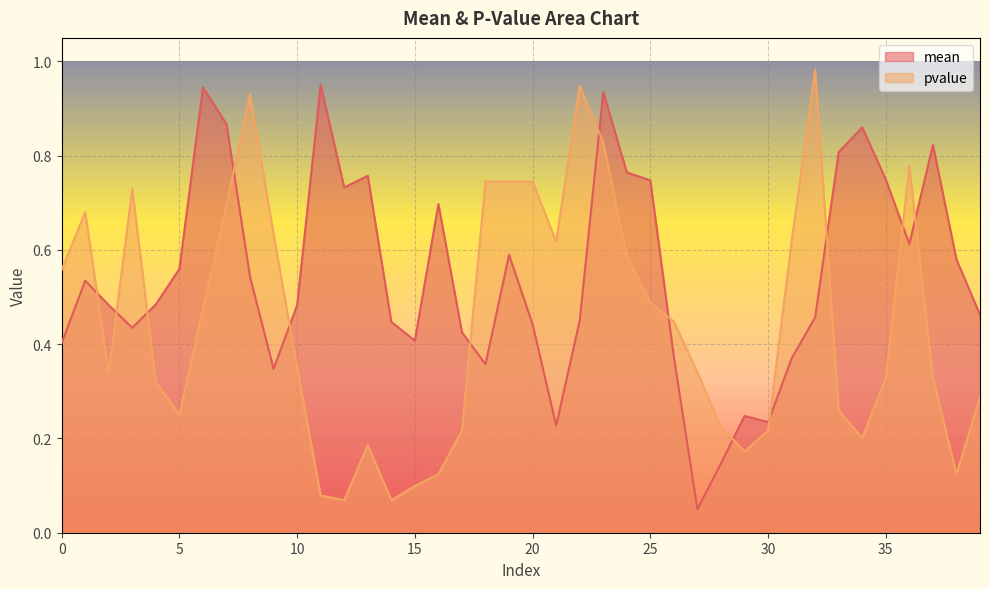

What is the sum of the pvalue values at 6 and 18?

1.2